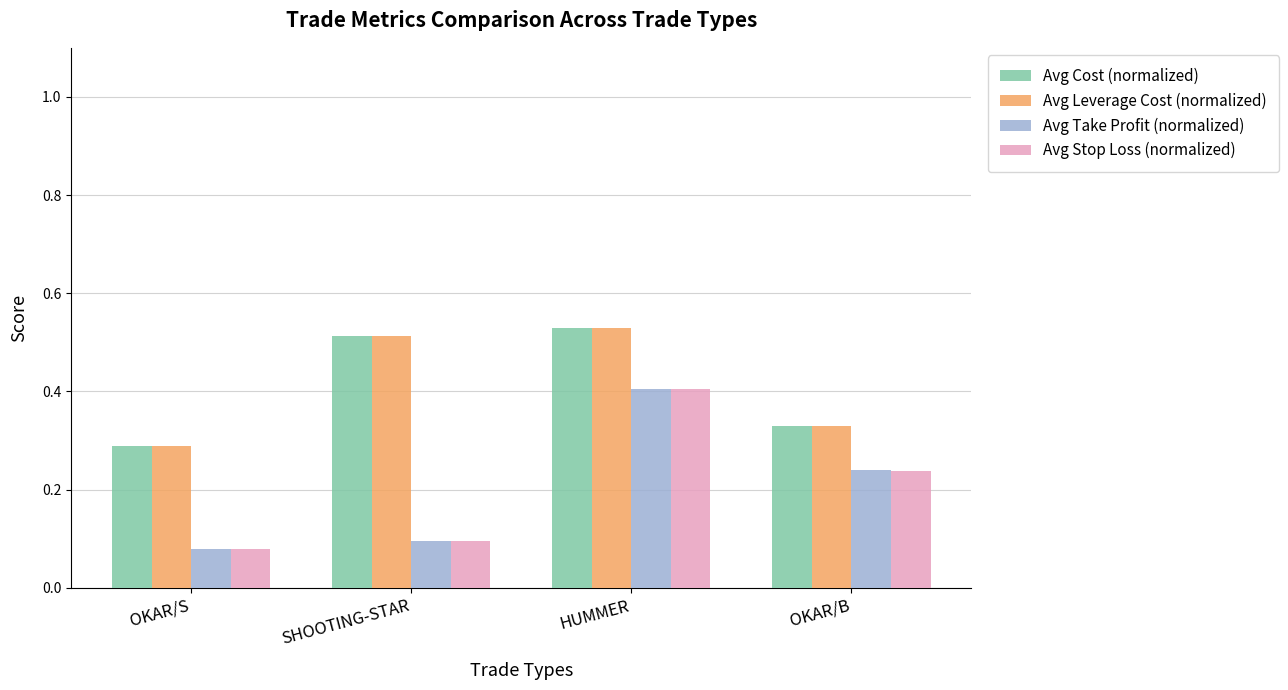

Is the value of Avg Stop Loss (normalized) at SHOOTING-STAR greater than the value of Avg Take Profit (normalized) at HUMMER?

No